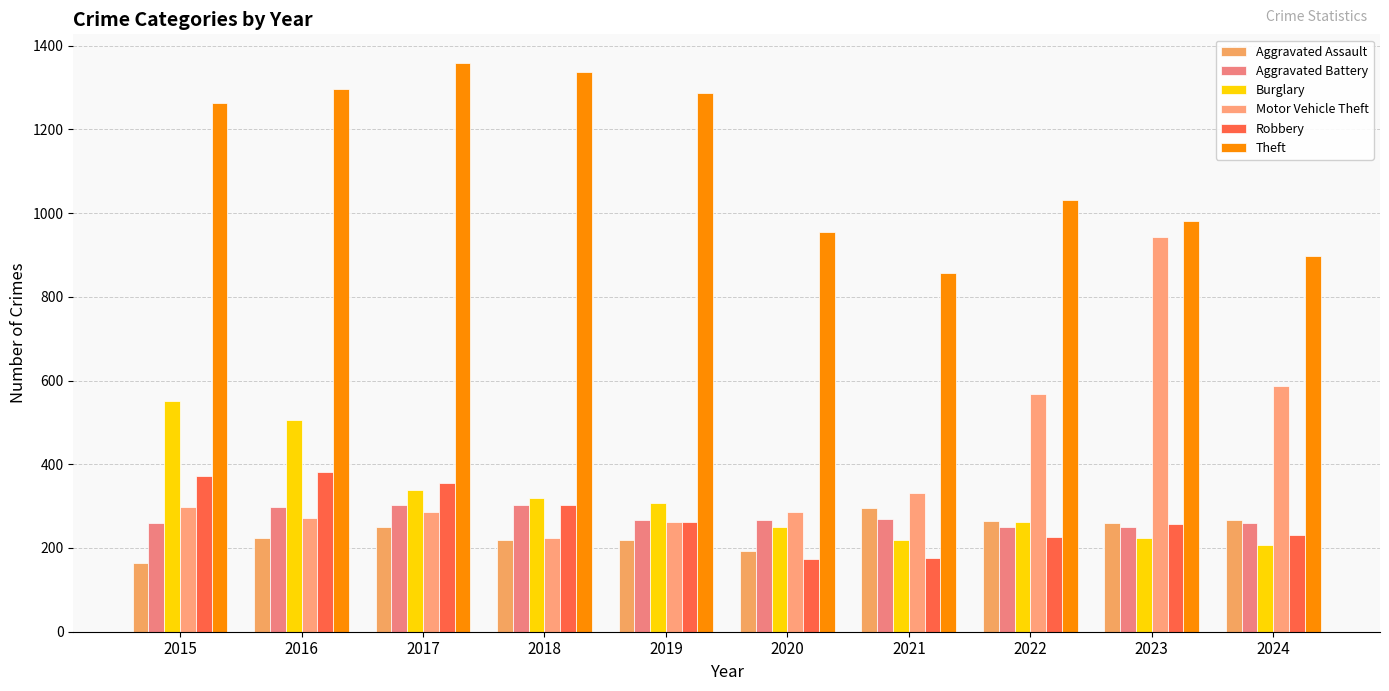

What is the value of the Aggravated Assault bar at the 1st from the left?

164